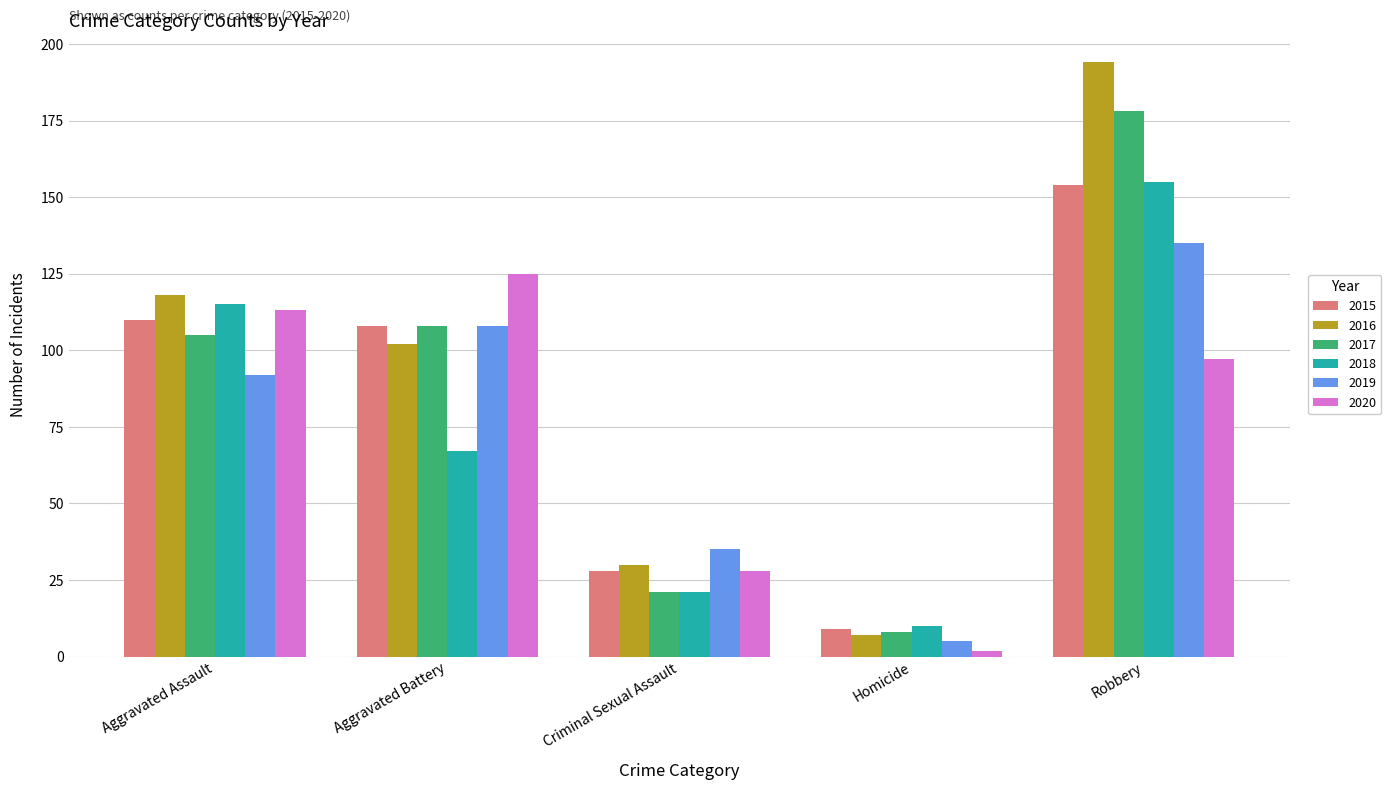

Reading left to right, transcribe all the data shown in this chart.

2015: Aggravated Assault=110	Aggravated Battery=108	Criminal Sexual Assault=28	Homicide=9	Robbery=154
2016: Aggravated Assault=118	Aggravated Battery=102	Criminal Sexual Assault=30	Homicide=7	Robbery=194
2017: Aggravated Assault=105	Aggravated Battery=108	Criminal Sexual Assault=21	Homicide=8	Robbery=178
2018: Aggravated Assault=115	Aggravated Battery=67	Criminal Sexual Assault=21	Homicide=10	Robbery=155
2019: Aggravated Assault=92	Aggravated Battery=108	Criminal Sexual Assault=35	Homicide=5	Robbery=135
2020: Aggravated Assault=113	Aggravated Battery=125	Criminal Sexual Assault=28	Homicide=2	Robbery=97